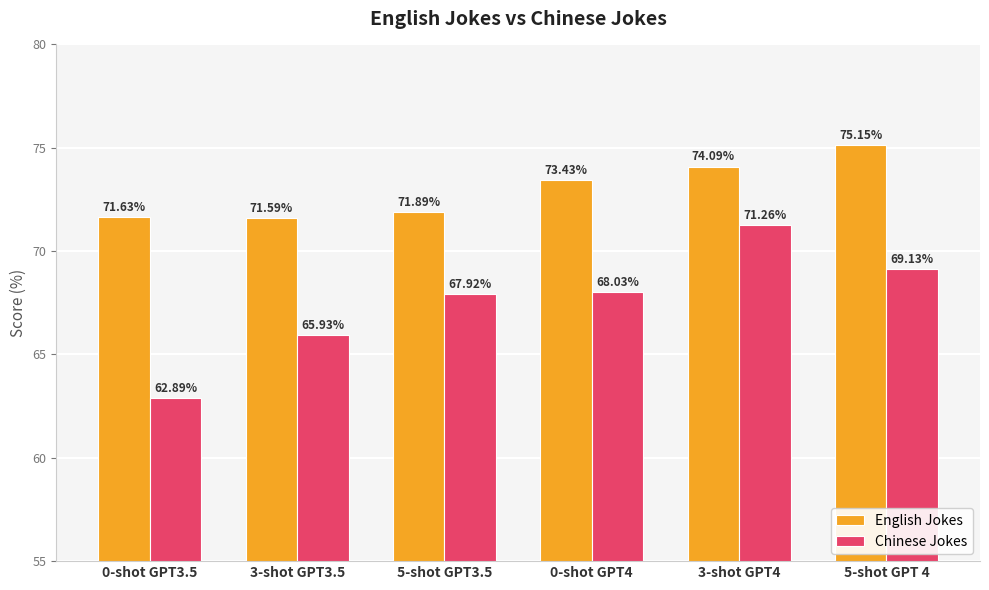

List the labels in order of English Jokes value, smallest first.

3-shot GPT3.5, 0-shot GPT3.5, 5-shot GPT3.5, 0-shot GPT4, 3-shot GPT4, 5-shot GPT 4